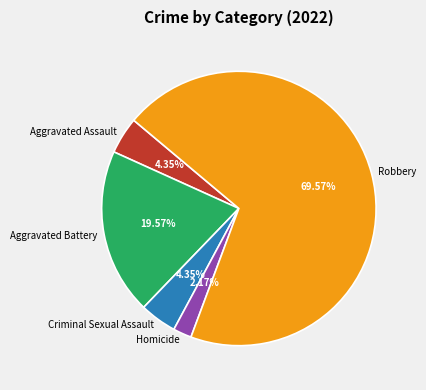

To the nearest percent, what percentage of the pie is Aggravated Battery?

20%